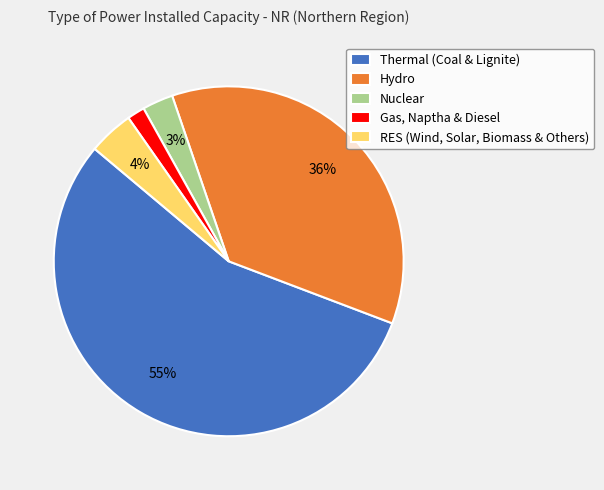

Does Thermal (Coal & Lignite) represent more than half of the total?

Yes